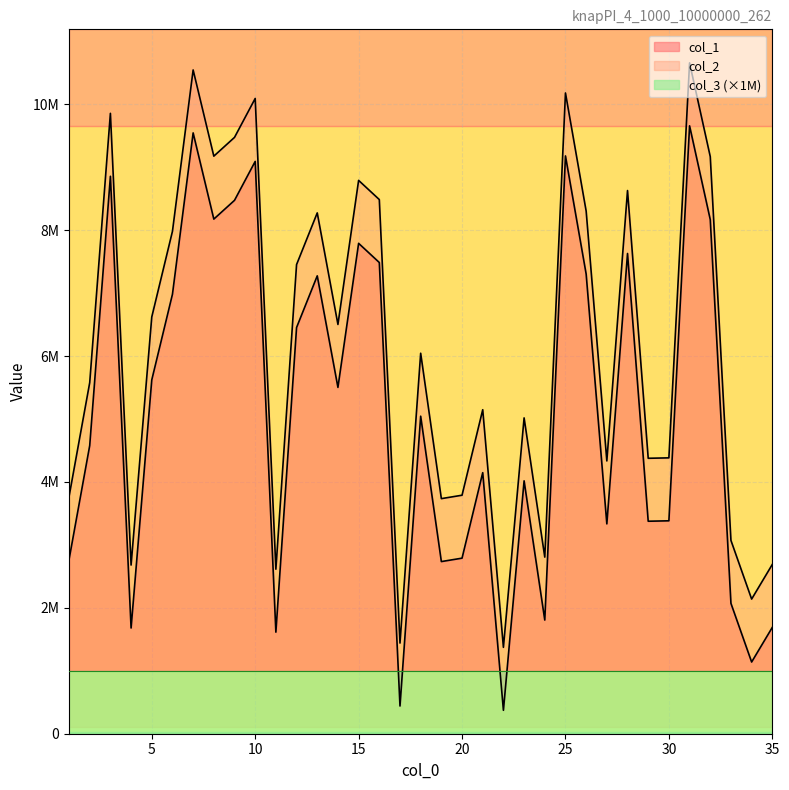

At which category is the sum across all series the highest?

31